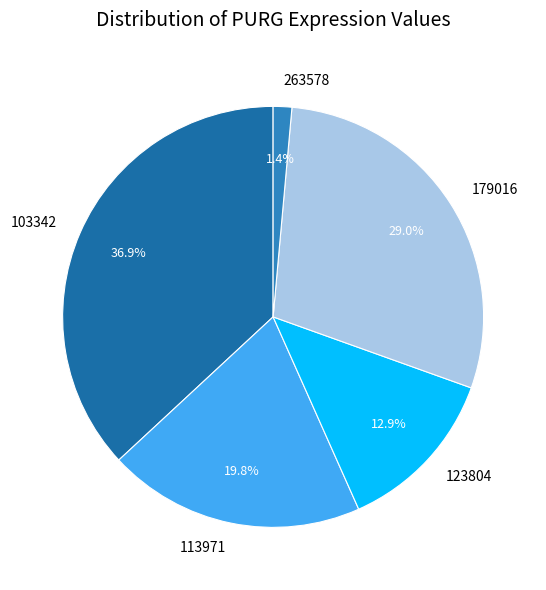

What is the smallest slice in the pie chart?

263578